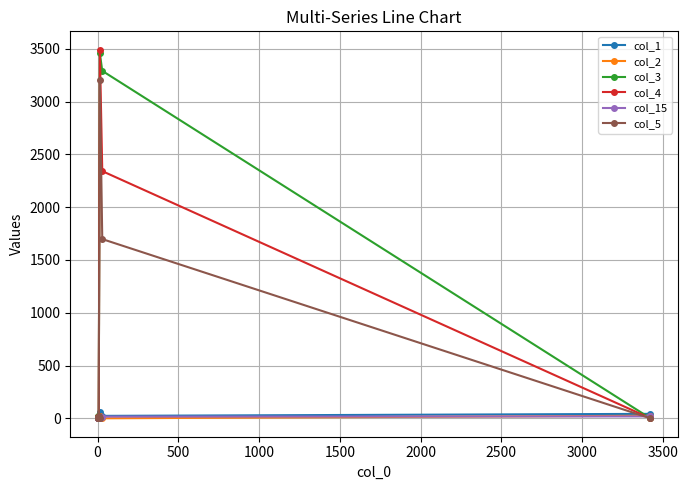

At how many categories does at least one series exceed 1729?

2